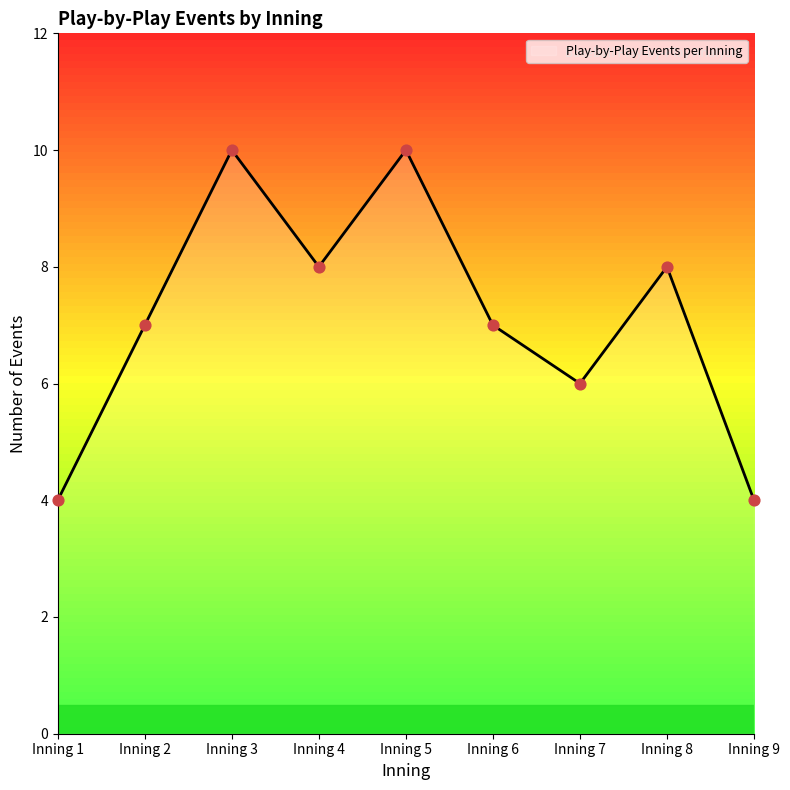

What is the change in value from Inning 7 to Inning 8?

+2